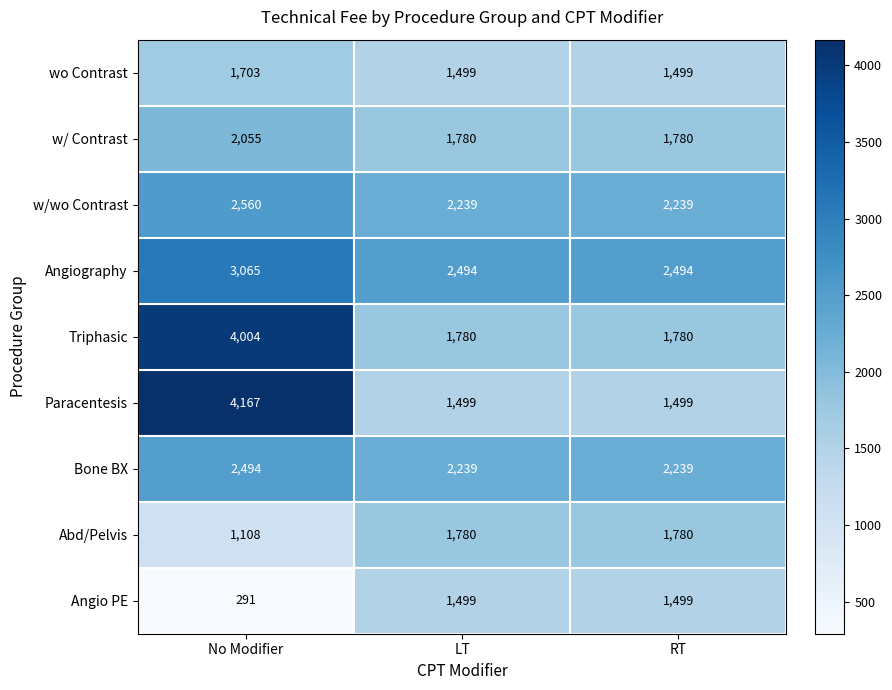

What is the approximate value of Angiography at No Modifier?

3065